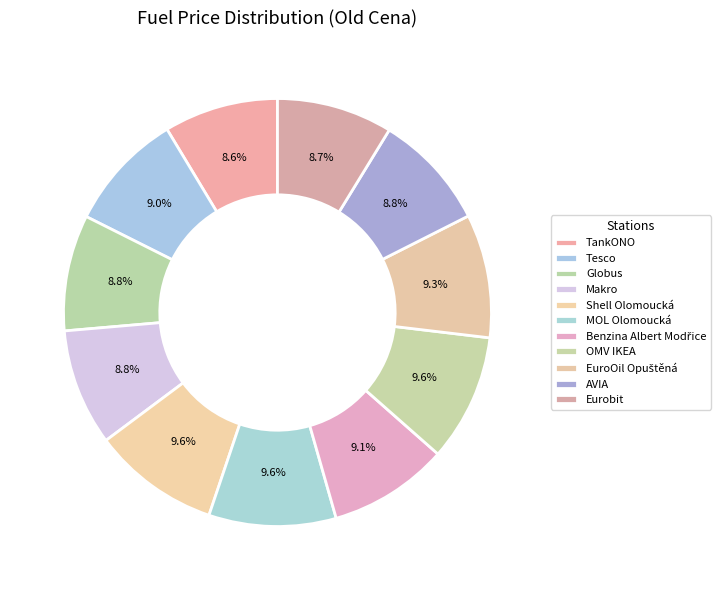

True or false: EuroOil Opuštěná accounts for 24% of the total.

False